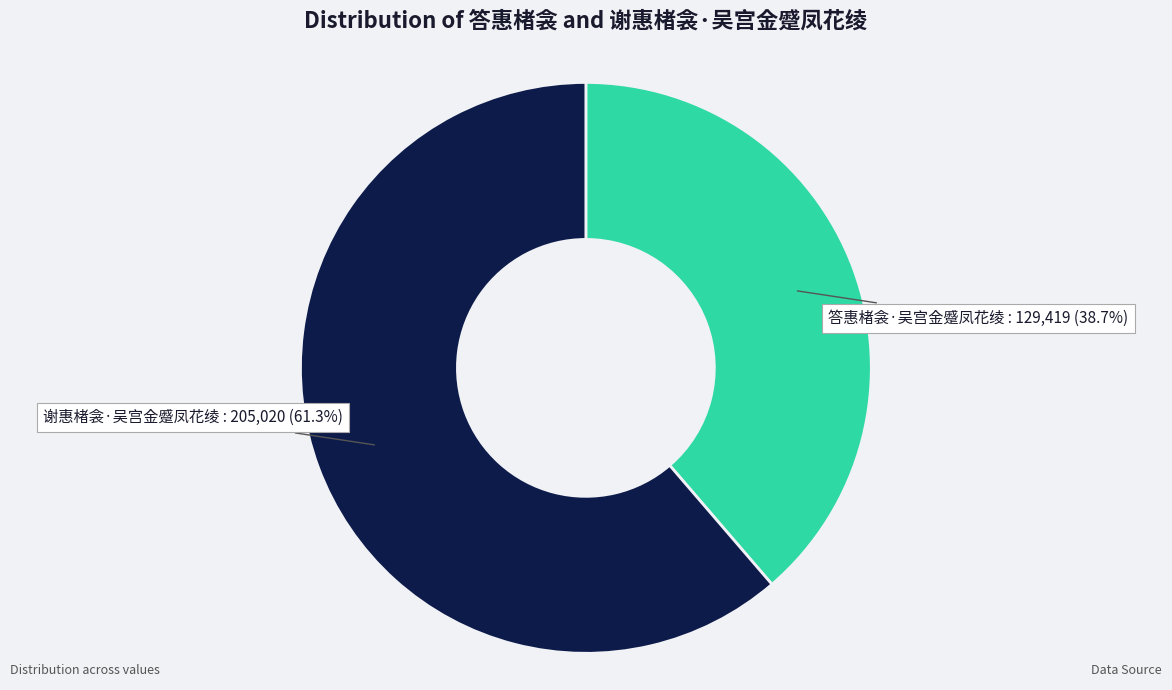

What is the total percentage of 谢惠楮衾·吴宫金蹙凤花绫 and 答惠楮衾·吴宫金蹙凤花绫?

100.0%